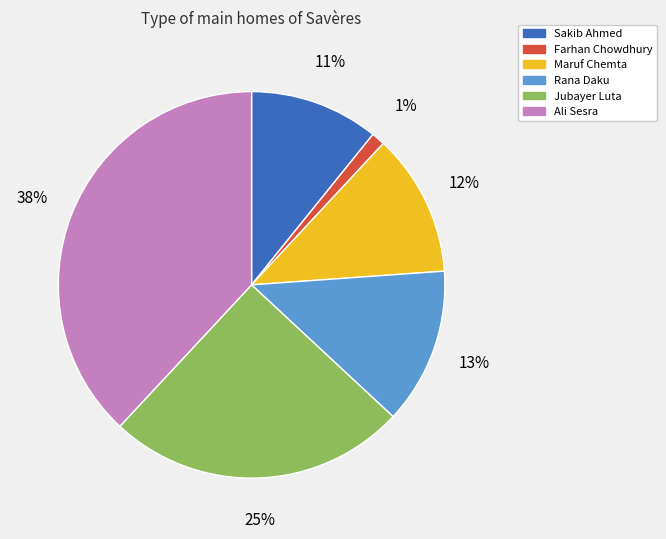

Count the number of slices in the pie.

6